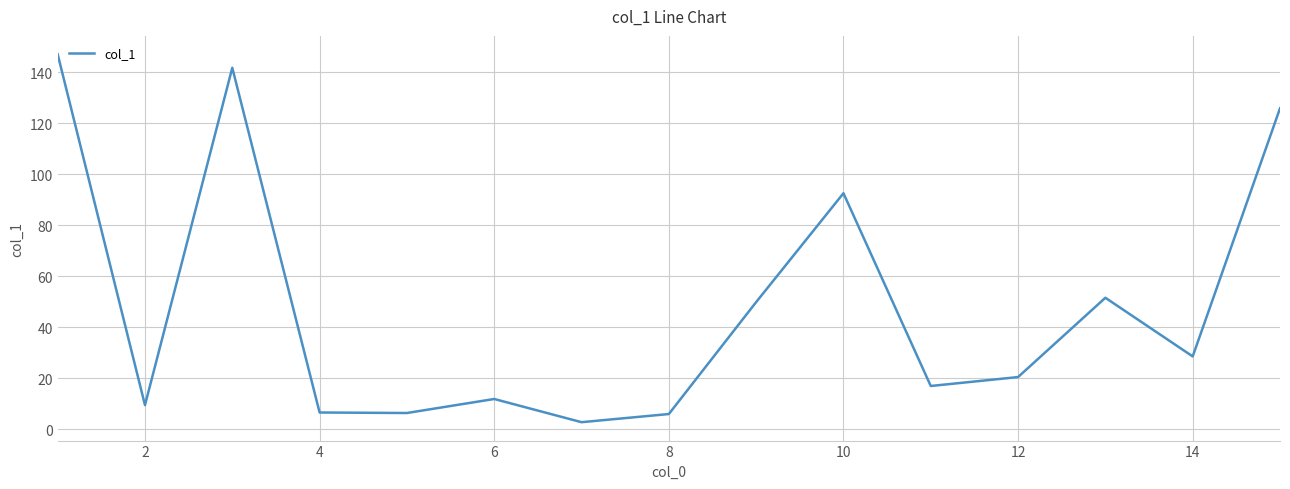

What is the difference between the maximum and minimum values?

144.3